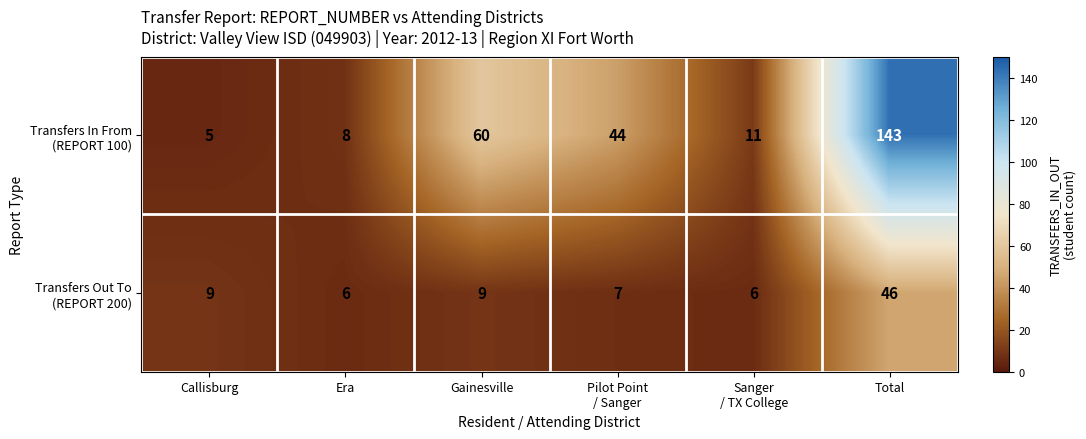

At which category is the sum across all series the highest?

Total